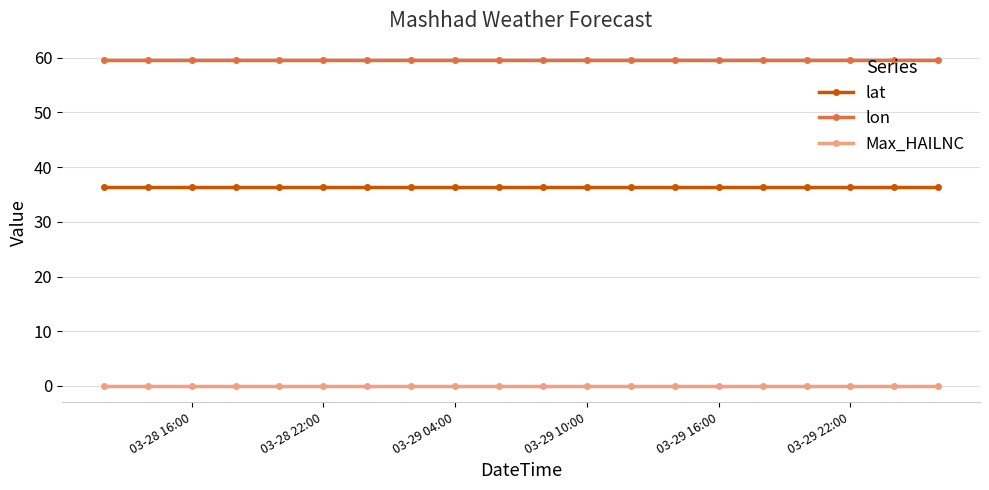

Rank the series by their maximum value, from highest to lowest.

lon, lat, Max_HAILNC